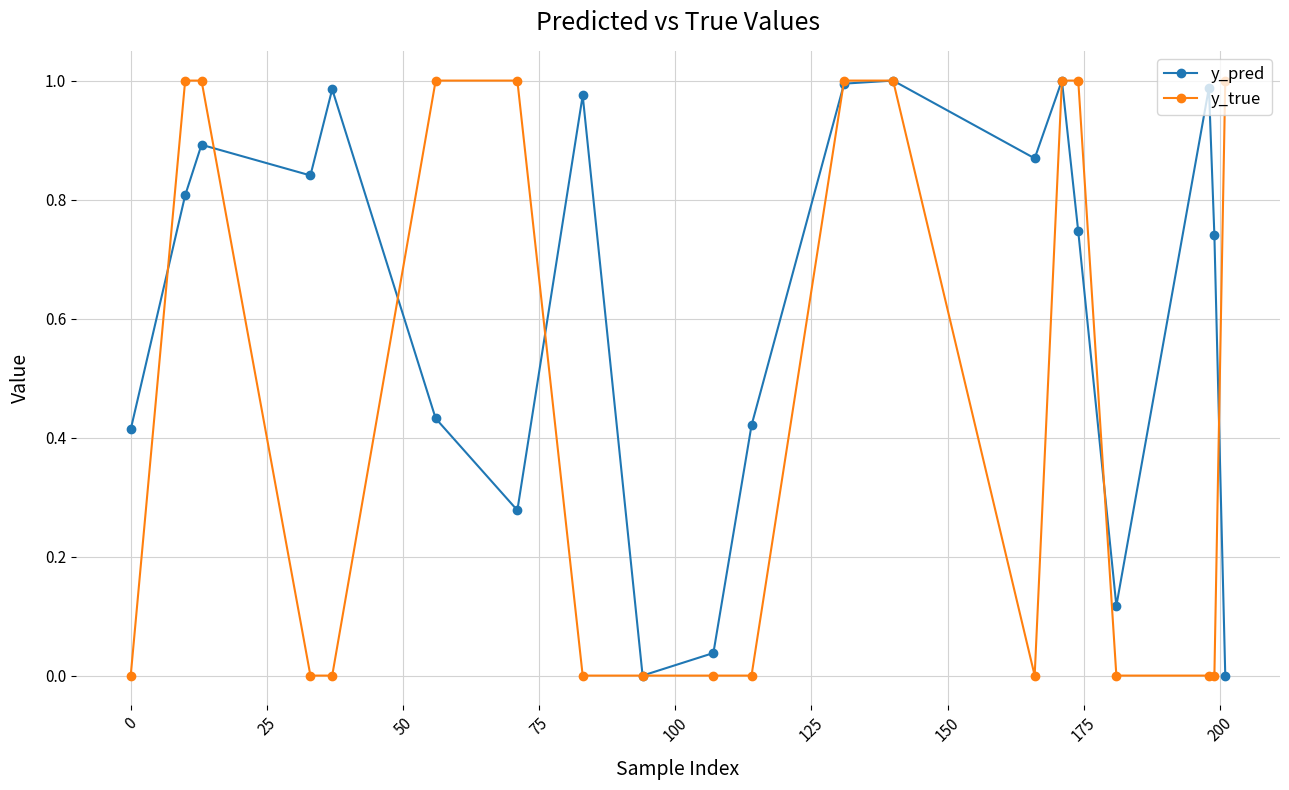

In y_pred, how many points are higher than both neighbors (excluding endpoints)?

6